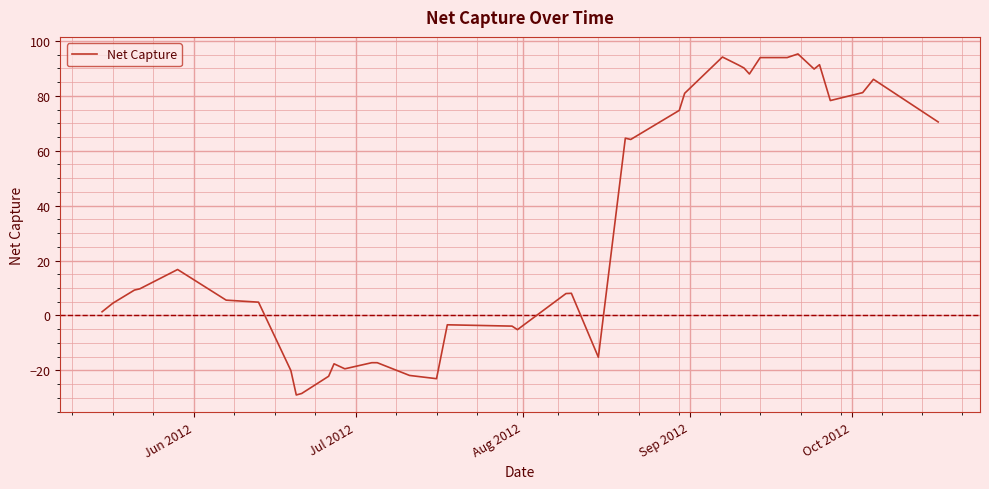

What is the smallest value displayed?

-29.0